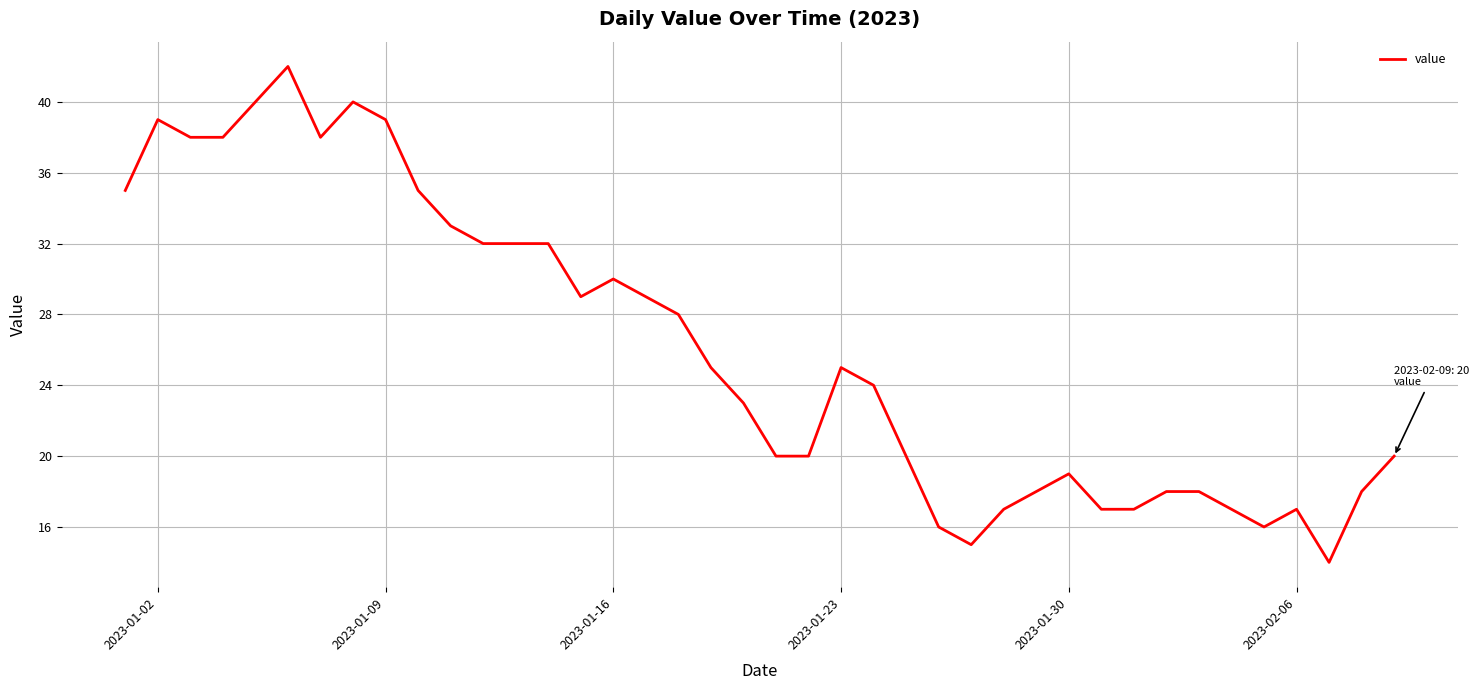

What is the greatest value displayed?

42